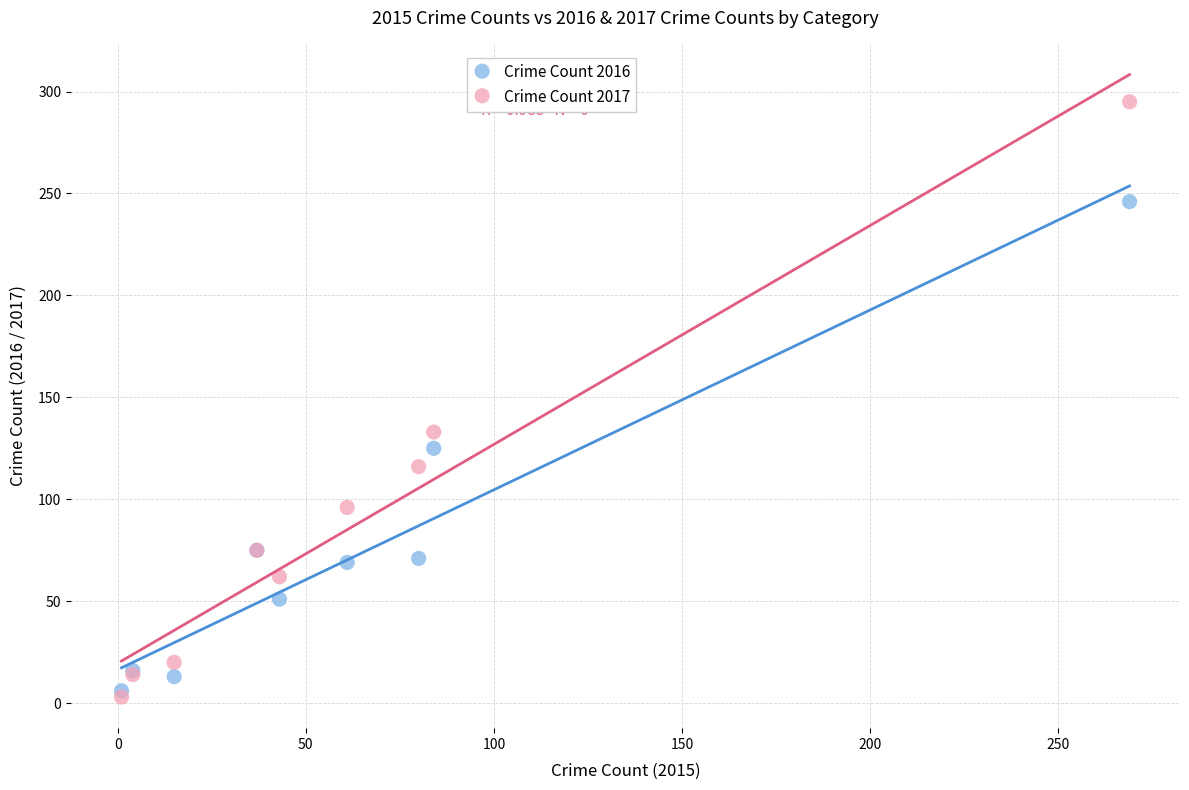

In the Crime Count 2017 series, what Y value is closest to 149?

133